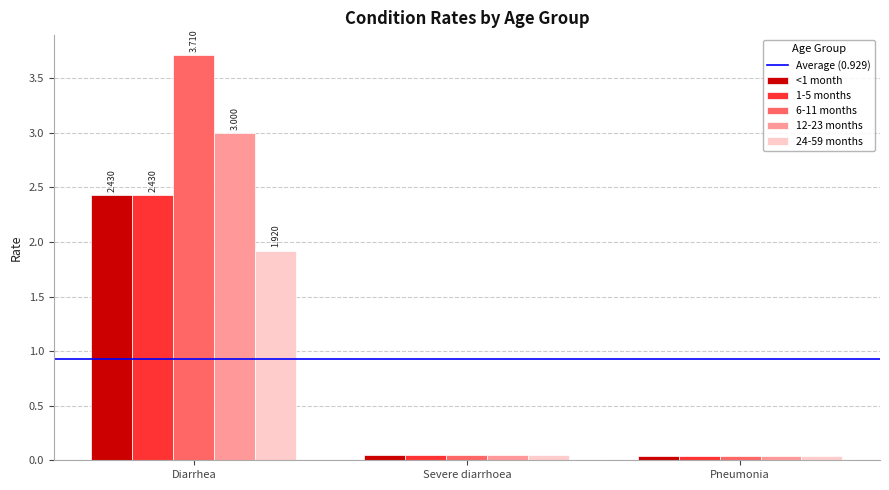

At which category is the sum across all series the highest?

Diarrhea